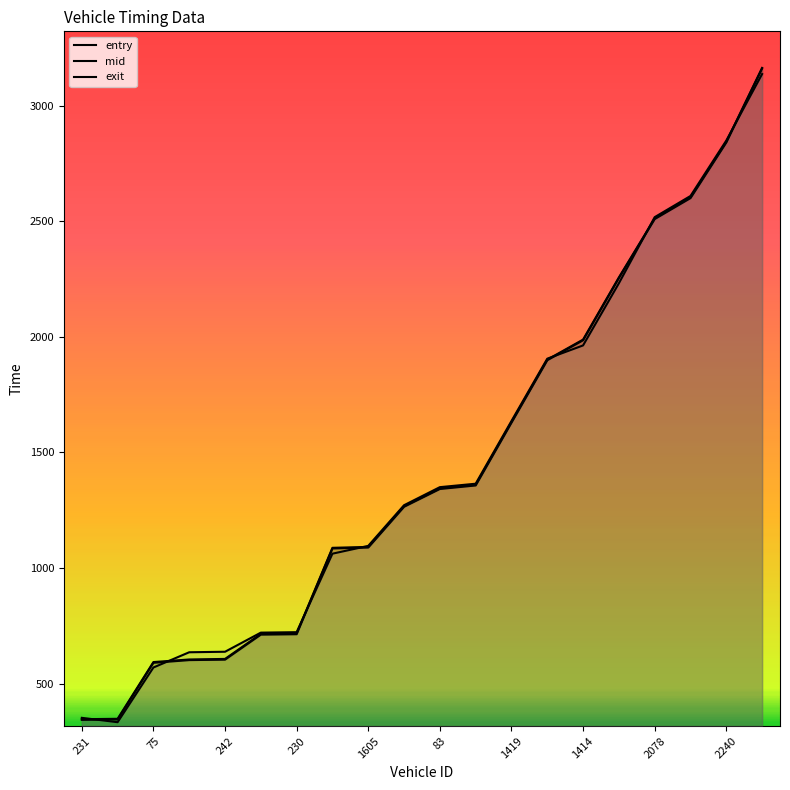

True or false: exit has more than 0 points higher than both neighbors.

False